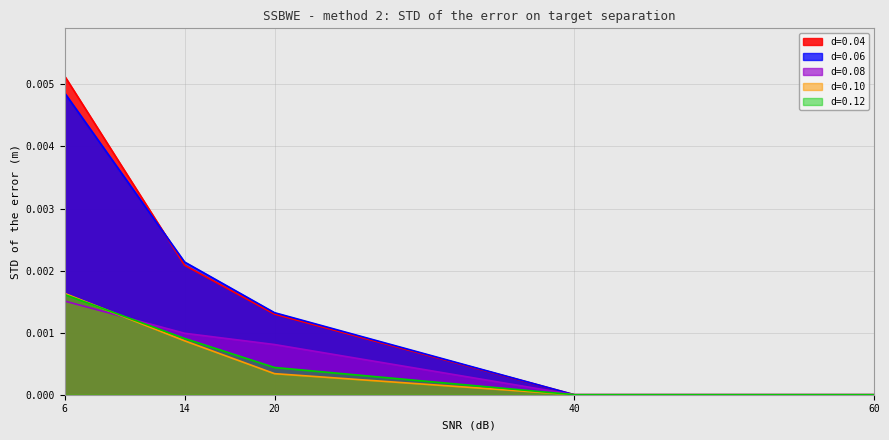

True or false: d=0.04 and d=0.12 cross at least once.

False